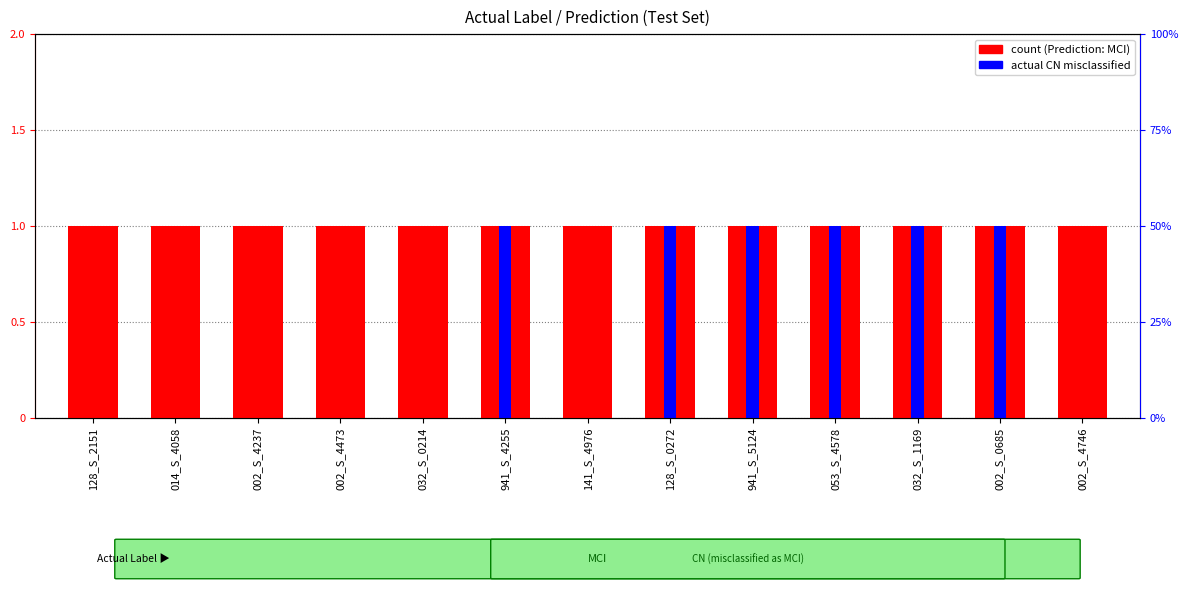

Read the count (Prediction: MCI) value at 141_S_4976.

1